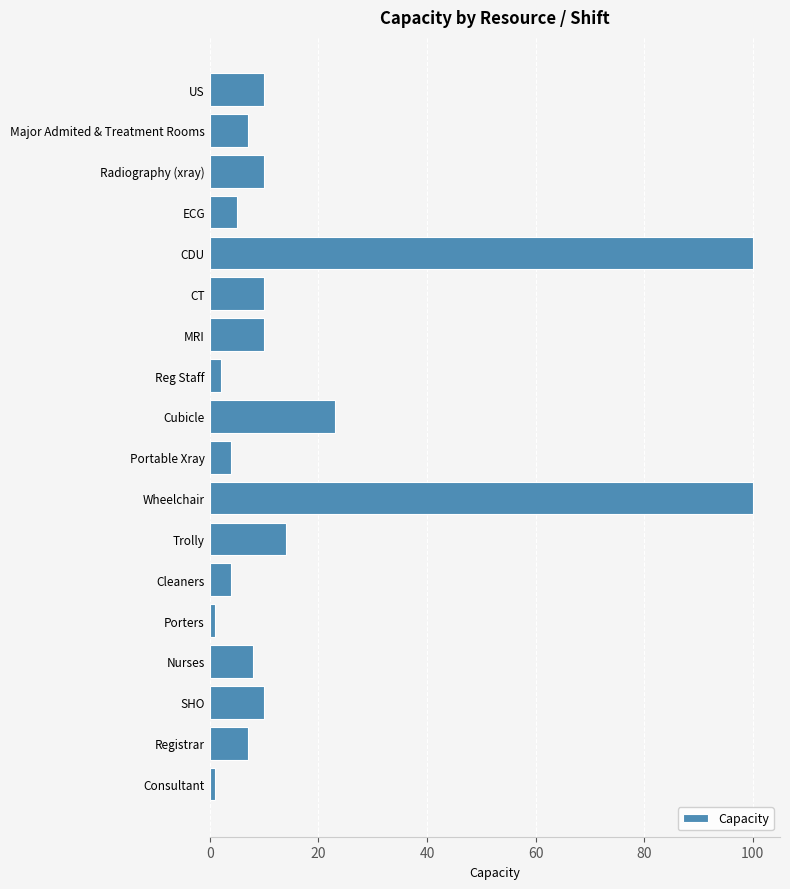

What is the maximum value shown in the chart?

100